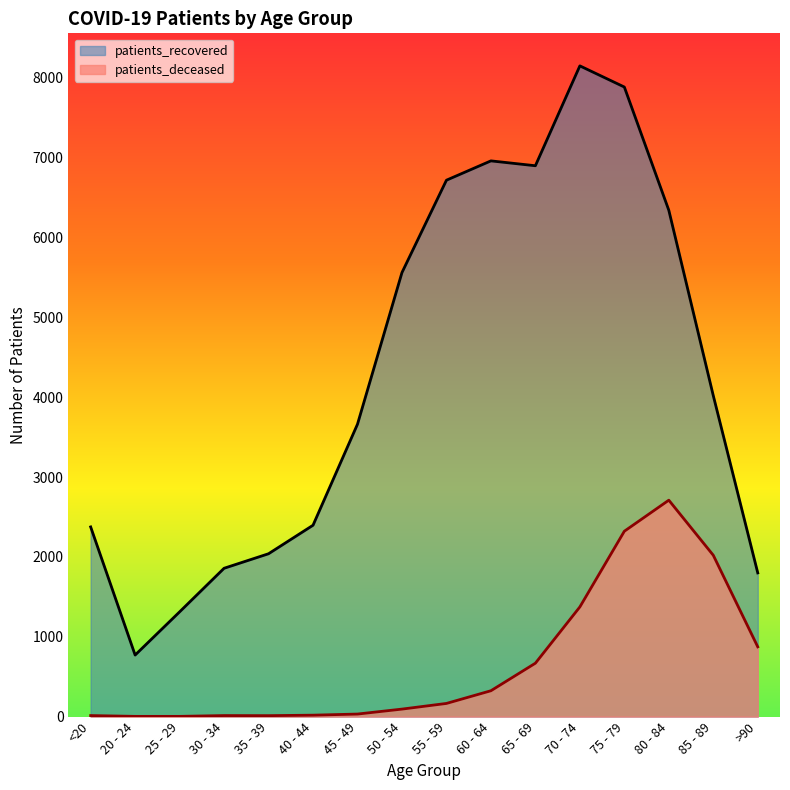

At which label does patients_deceased first exceed 165?

60 - 64